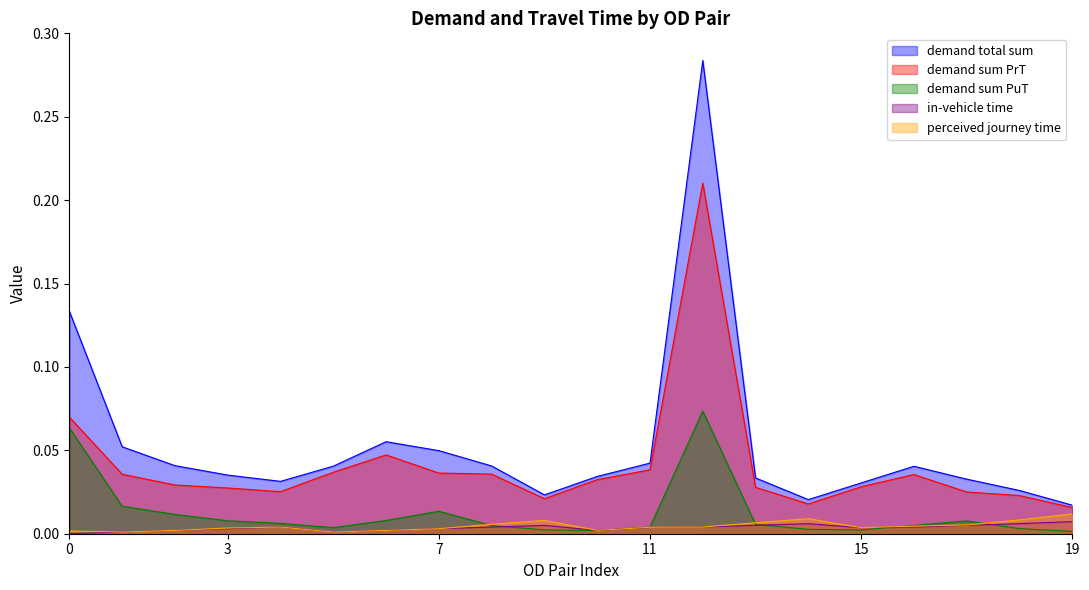

List the series in order of their peak value, lowest first.

in-vehicle time, perceived journey time, demand sum PuT, demand sum PrT, demand total sum